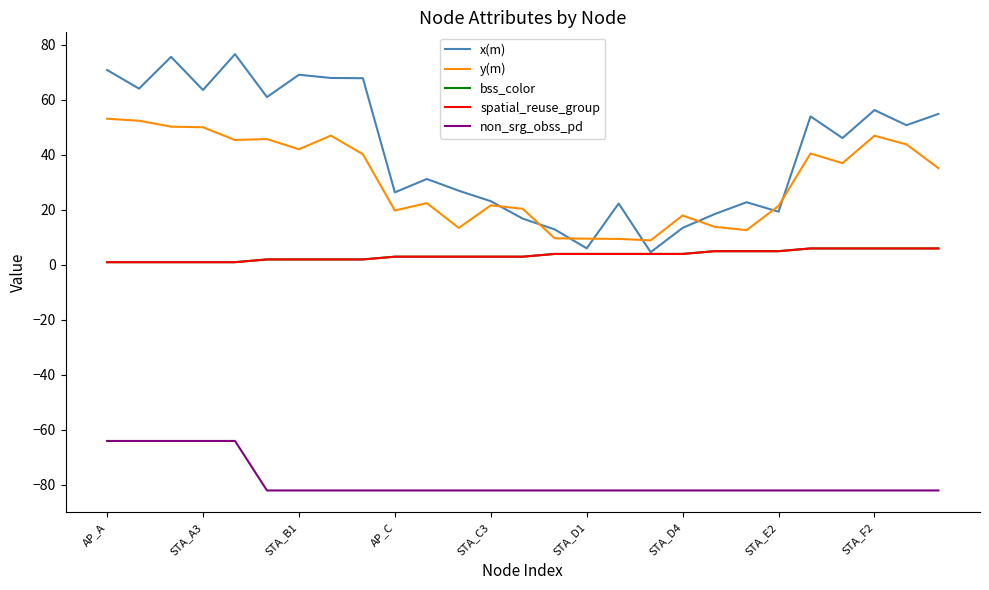

True or false: x(m) and spatial_reuse_group intersect in this chart.

False